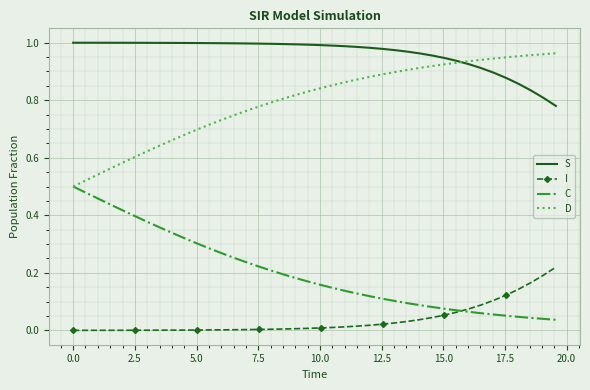

Which series has the largest total across all categories?

S